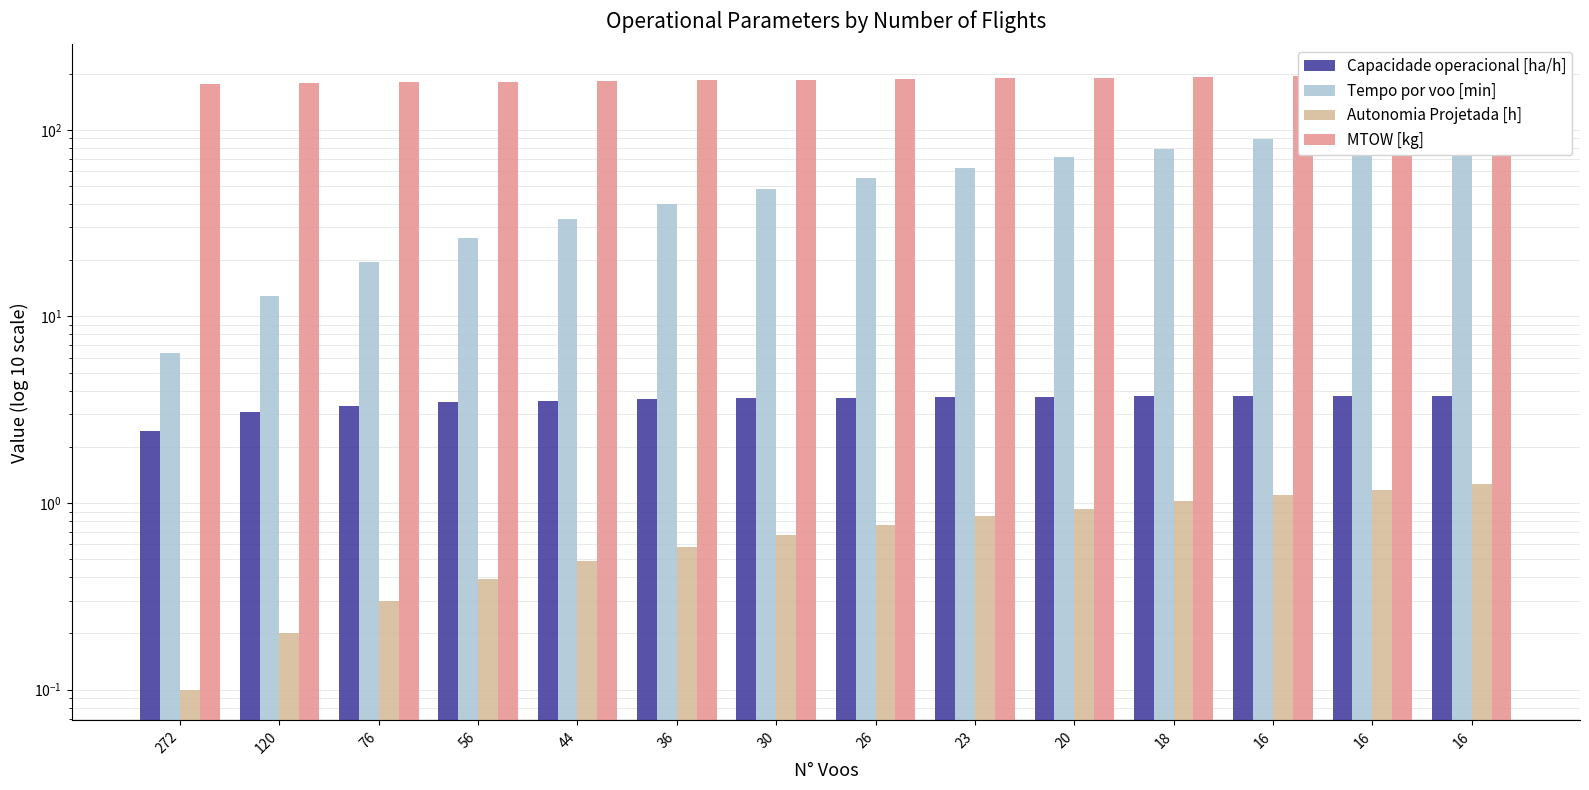

How many groups of bars are there?

14